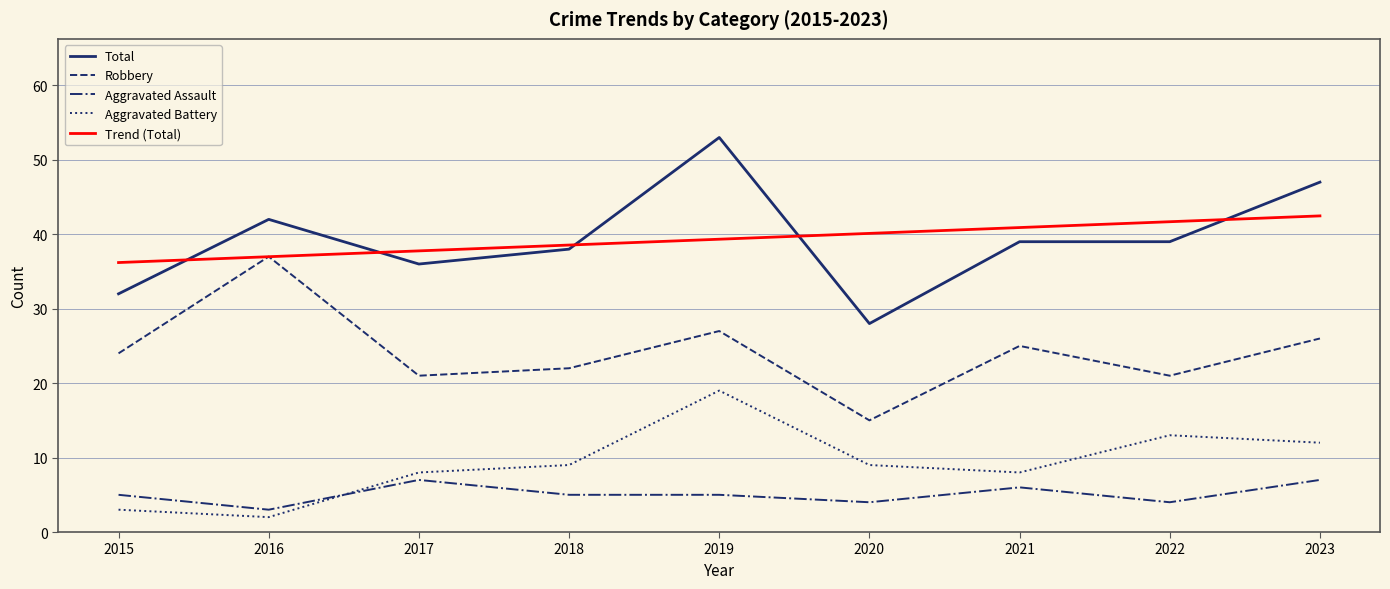

At how many categories does at least one series exceed 26?

9